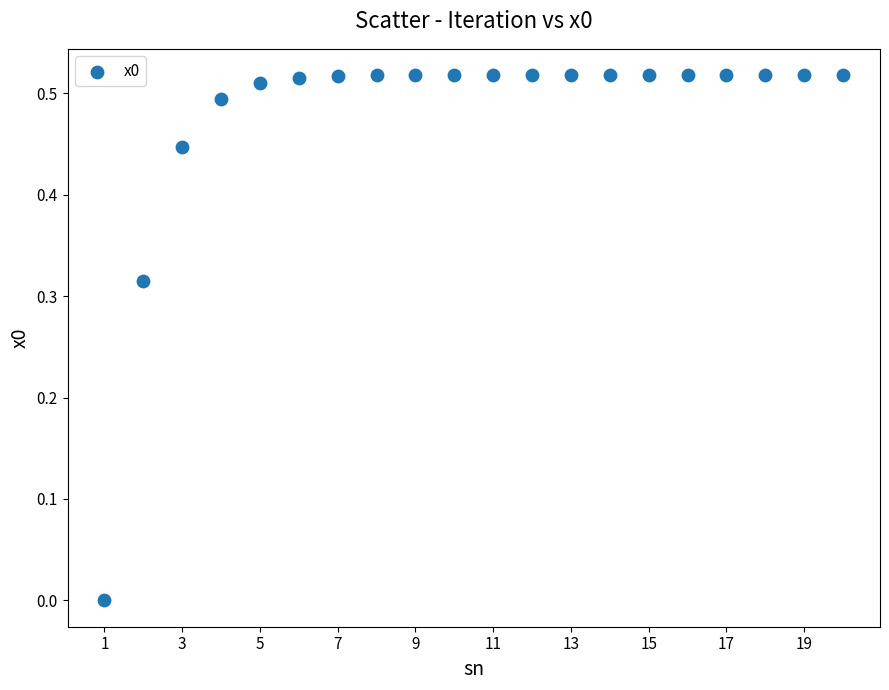

What is the range of X values (max minus min)?

19.0